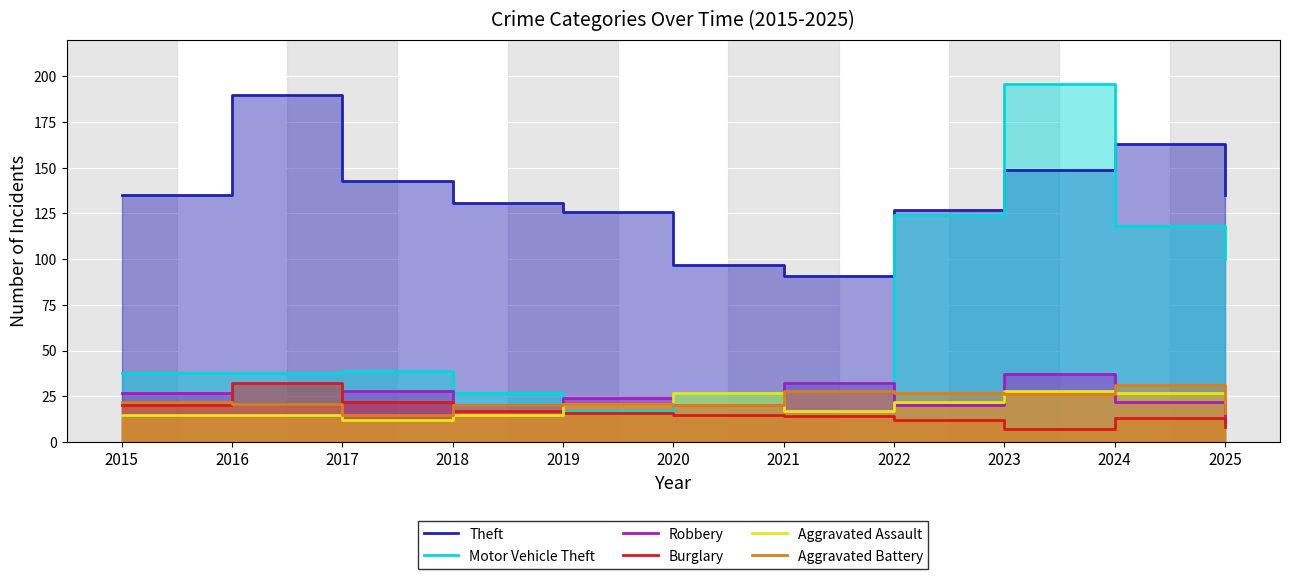

Which category has the lowest value across all series?

2023